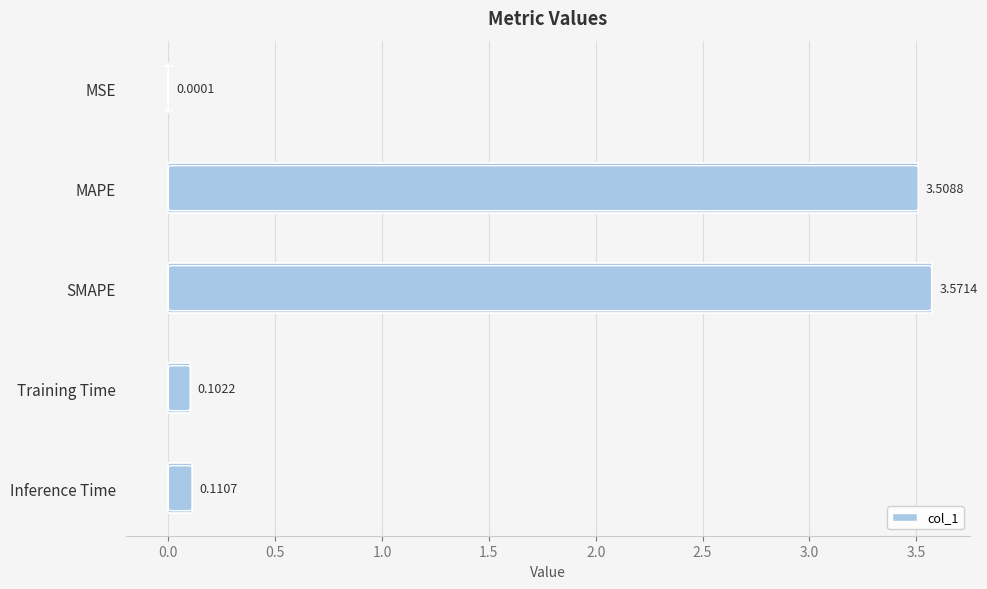

At which label is the value closest to 1?

Inference Time